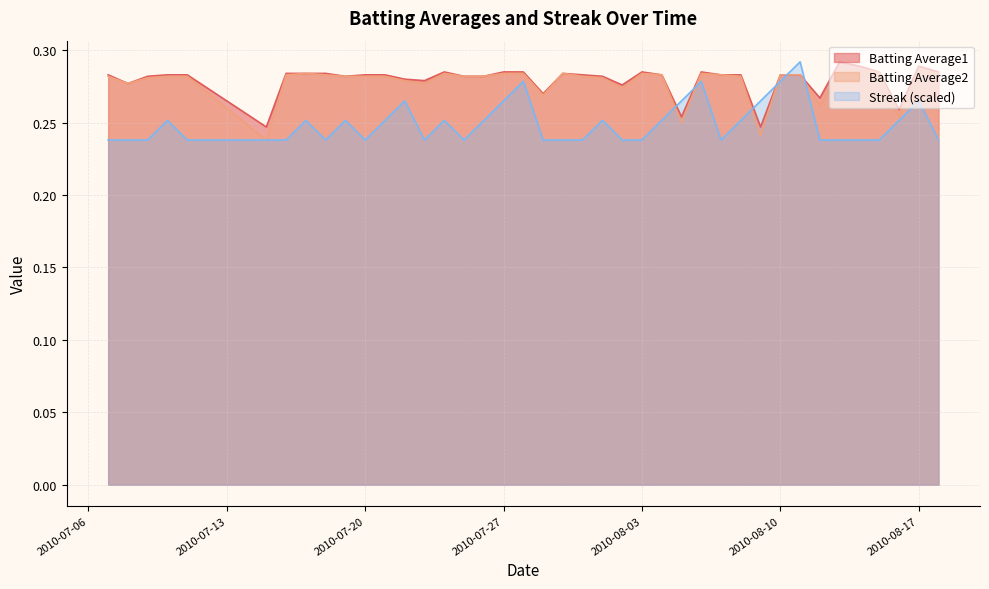

The value of Batting Average1 at 2010-07-20 is 0.3. True or false?

True